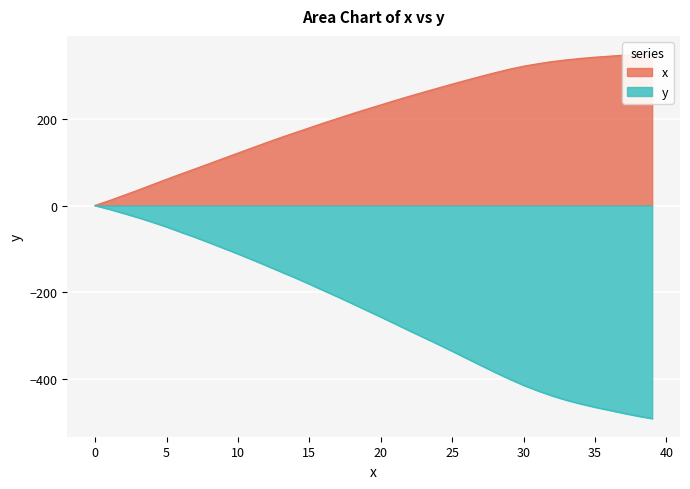

What is the difference between the maximum and second lowest values in the y series?

486.1